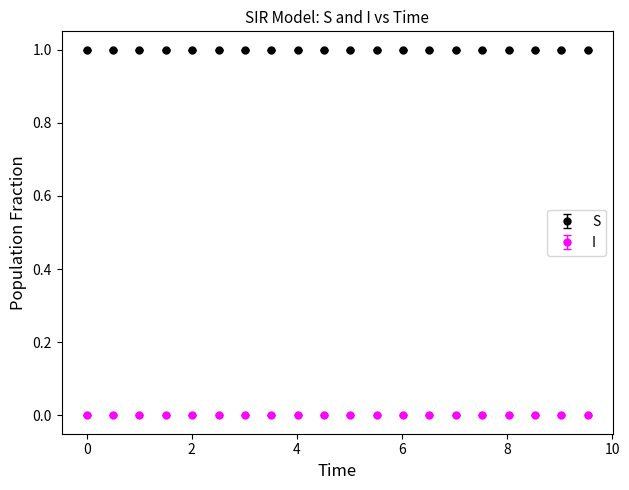

Which series has the largest total across all categories?

S